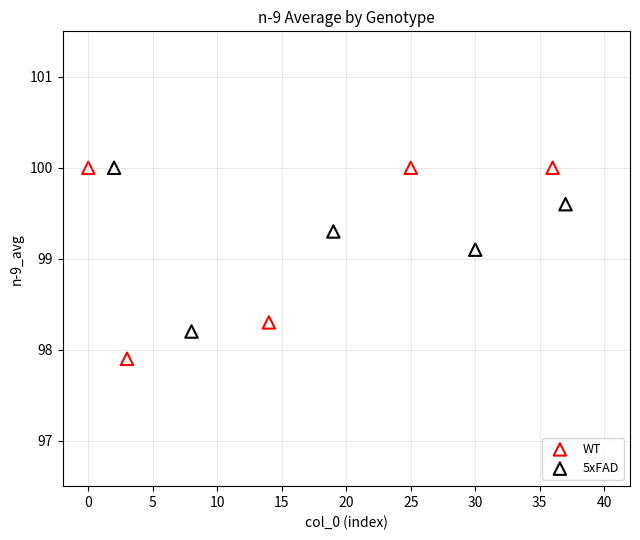

Which series reaches the minimum Y coordinate?

WT